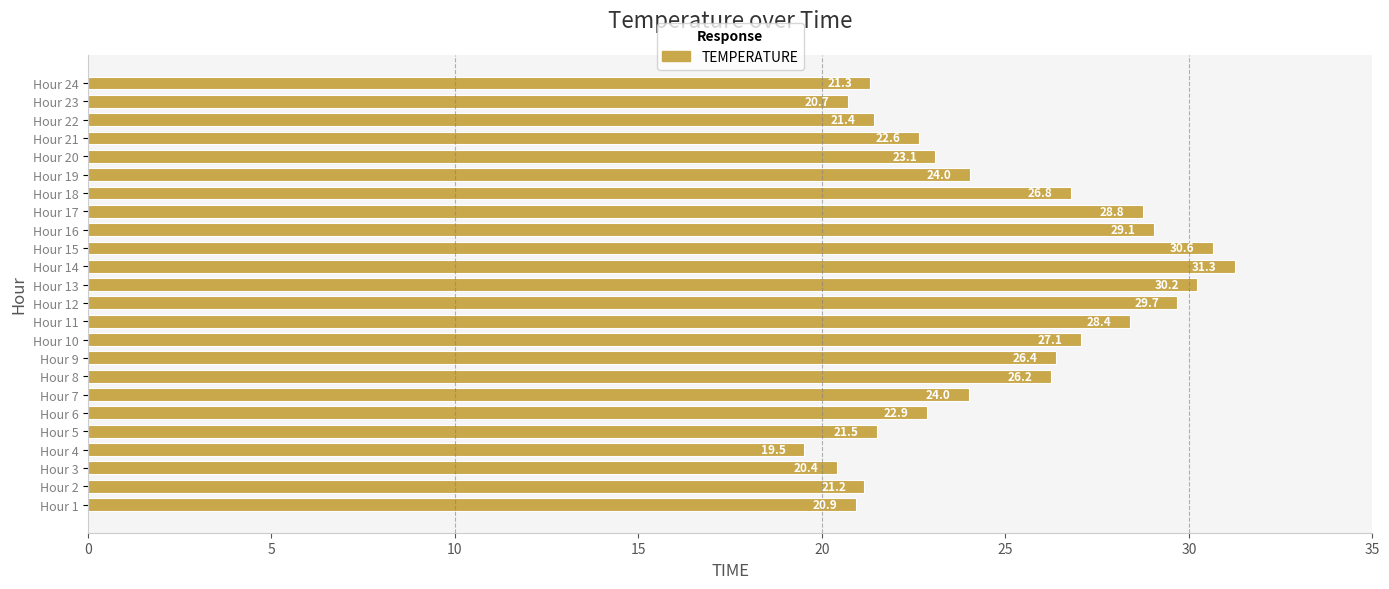

Between Hour 19 and Hour 11, which is larger?

Hour 11